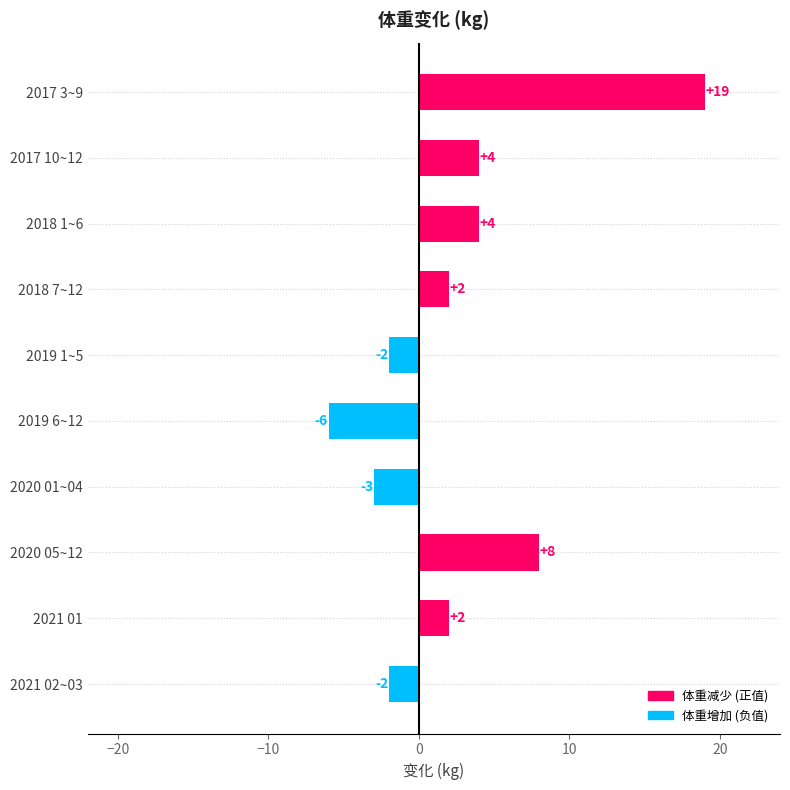

The value at 2021 02~03 is -4. True or false?

False